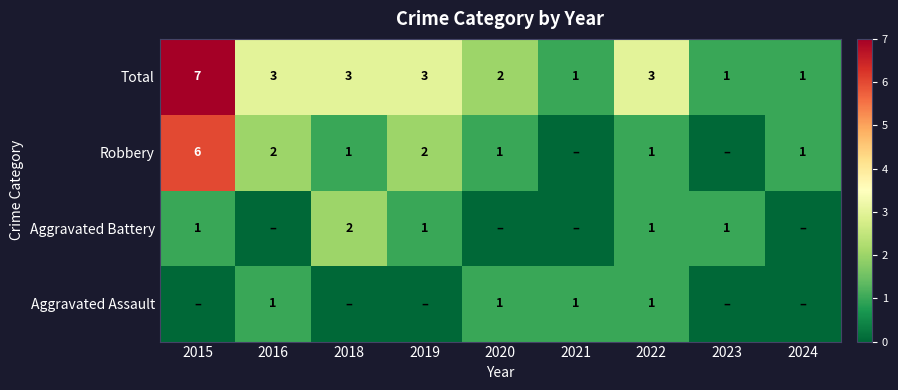

Count the number of categories in the chart.

9